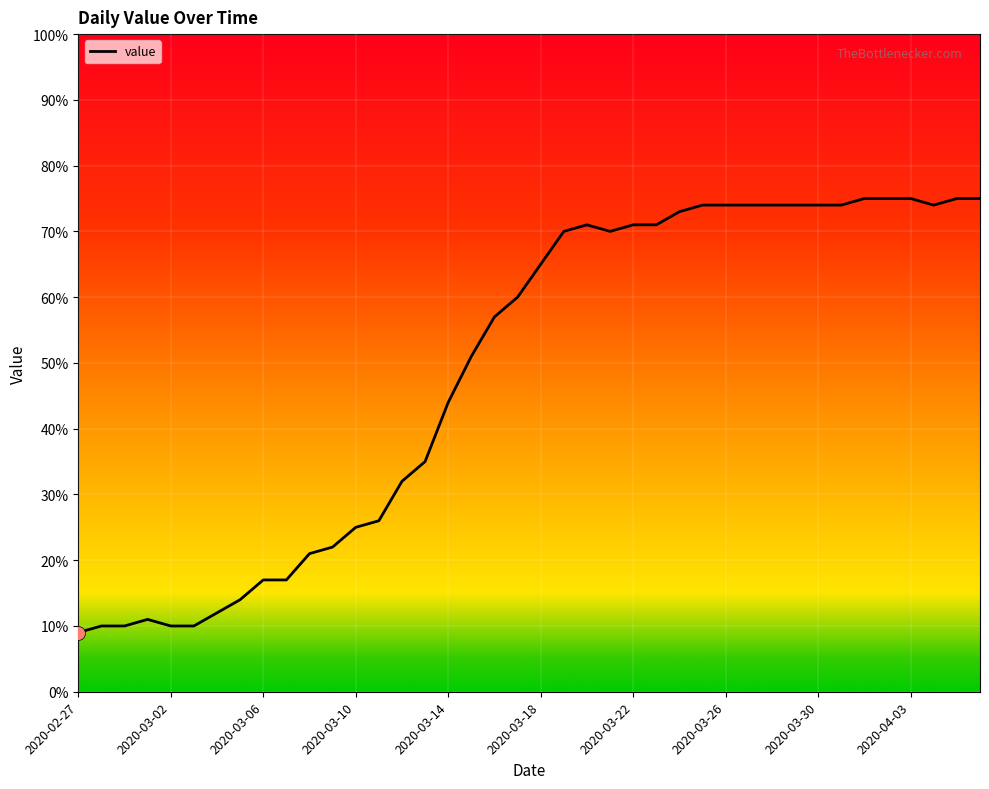

Reading left to right, extract all data points from this chart.

9	10	10	11	10	10	12	14	17	17	21	22	25	26	32	35	44	51	57	60	65	70	71	70	71	71	73	74	74	74	74	74	74	74	75	75	75	74	75	75